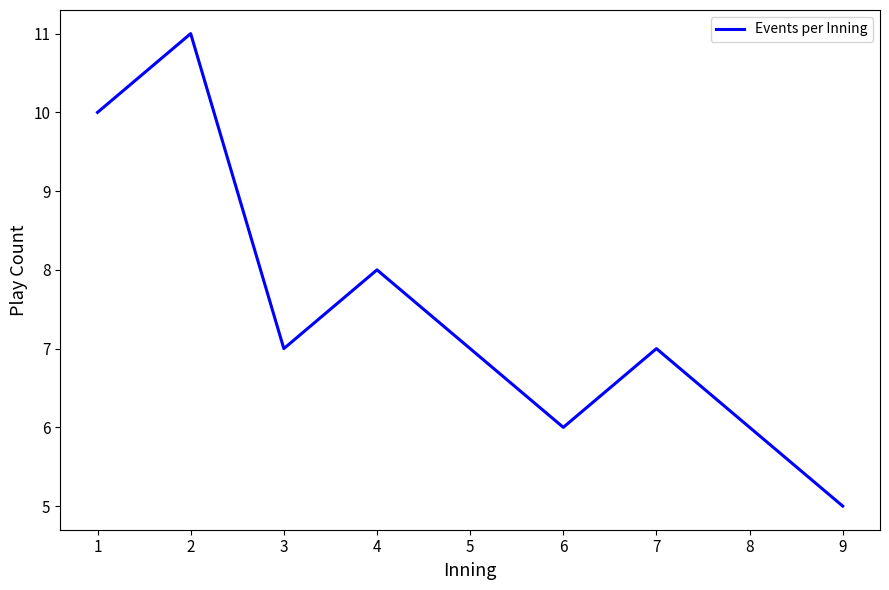

At which label does the data first exceed 7?

1